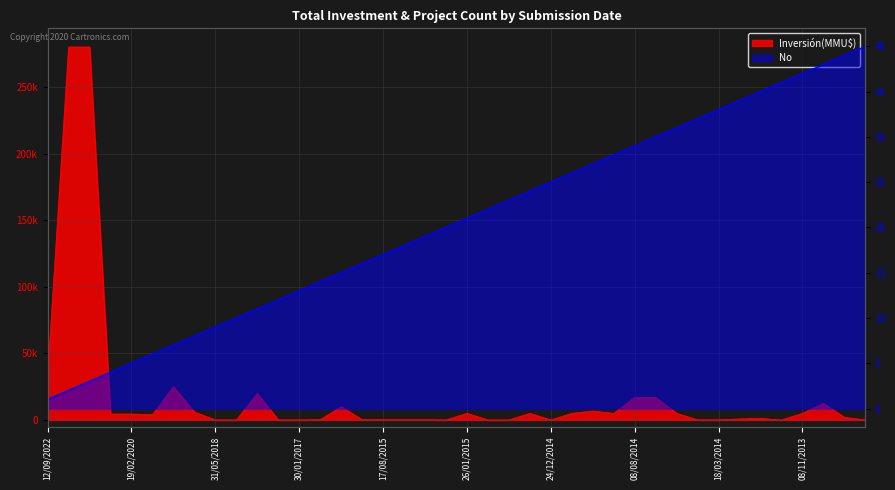

Rank the series by their maximum value, from highest to lowest.

Inversión(MMU$), No